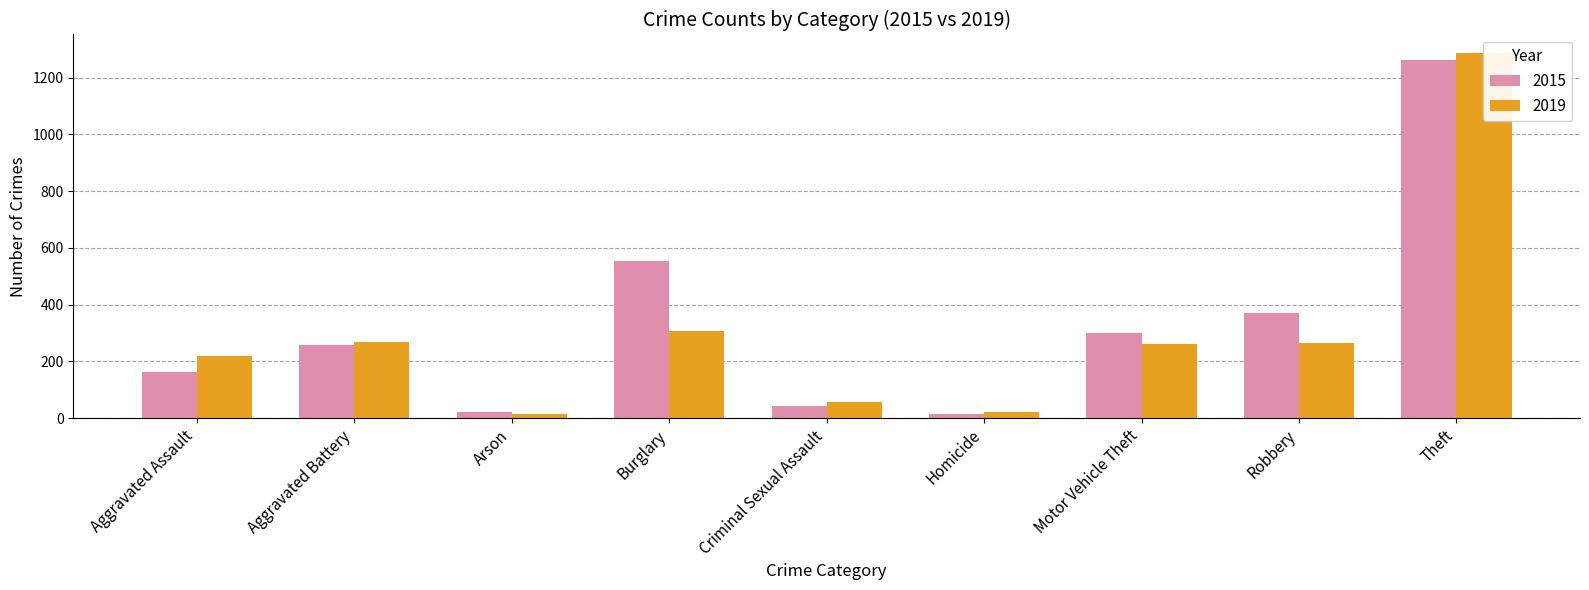

What is the difference between the maximum and minimum values in the 2019 series?

1272